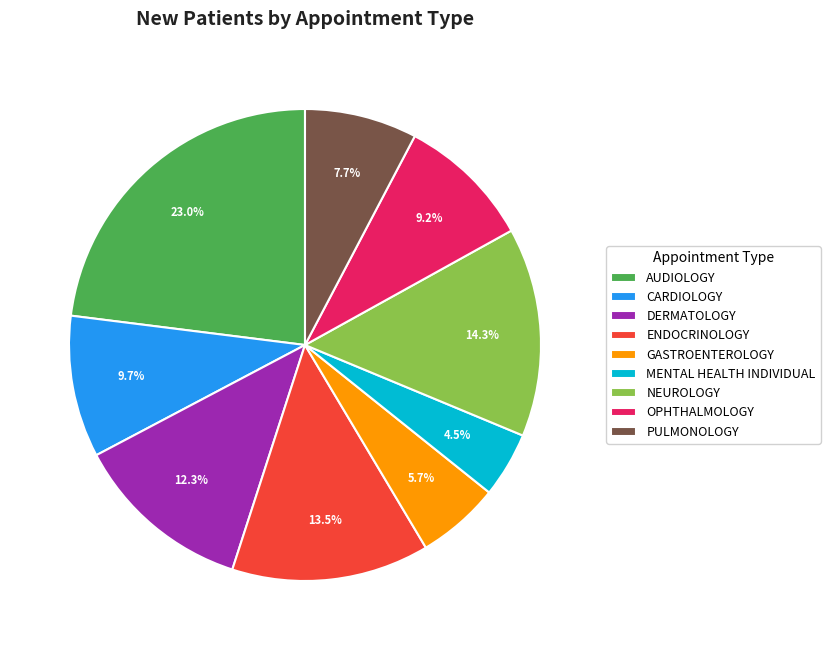

Which slice is the largest?

AUDIOLOGY